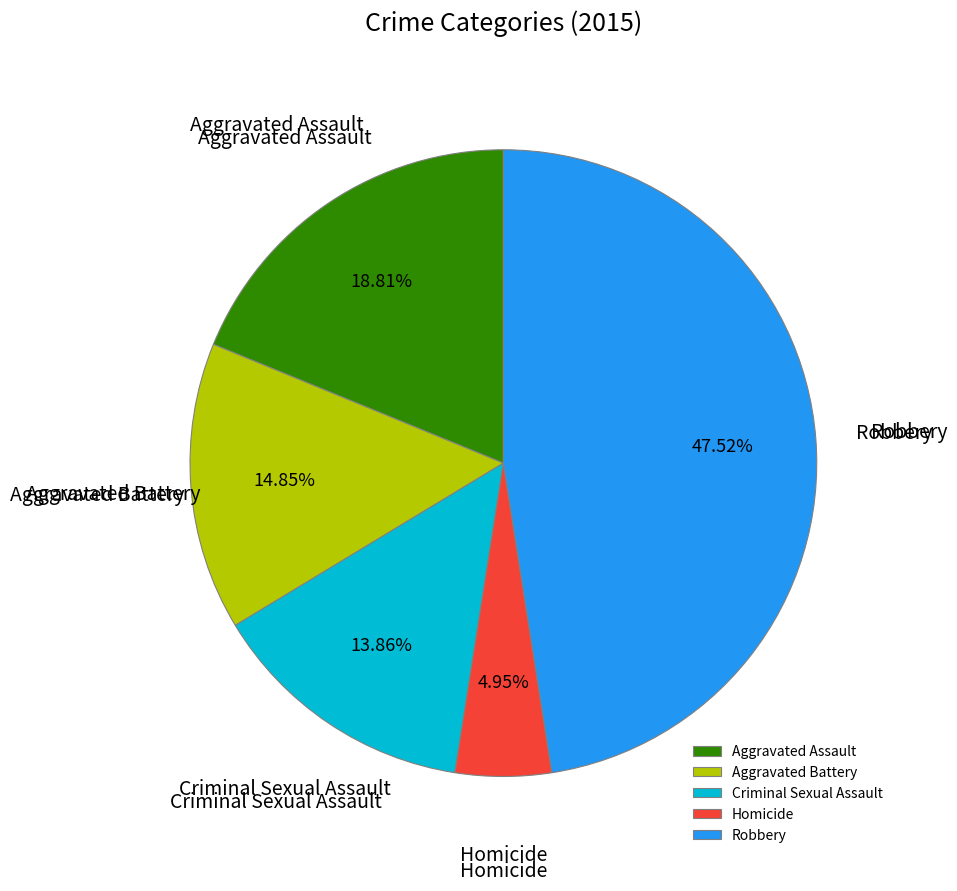

What percentage do Robbery and Aggravated Battery together represent?

62.4%